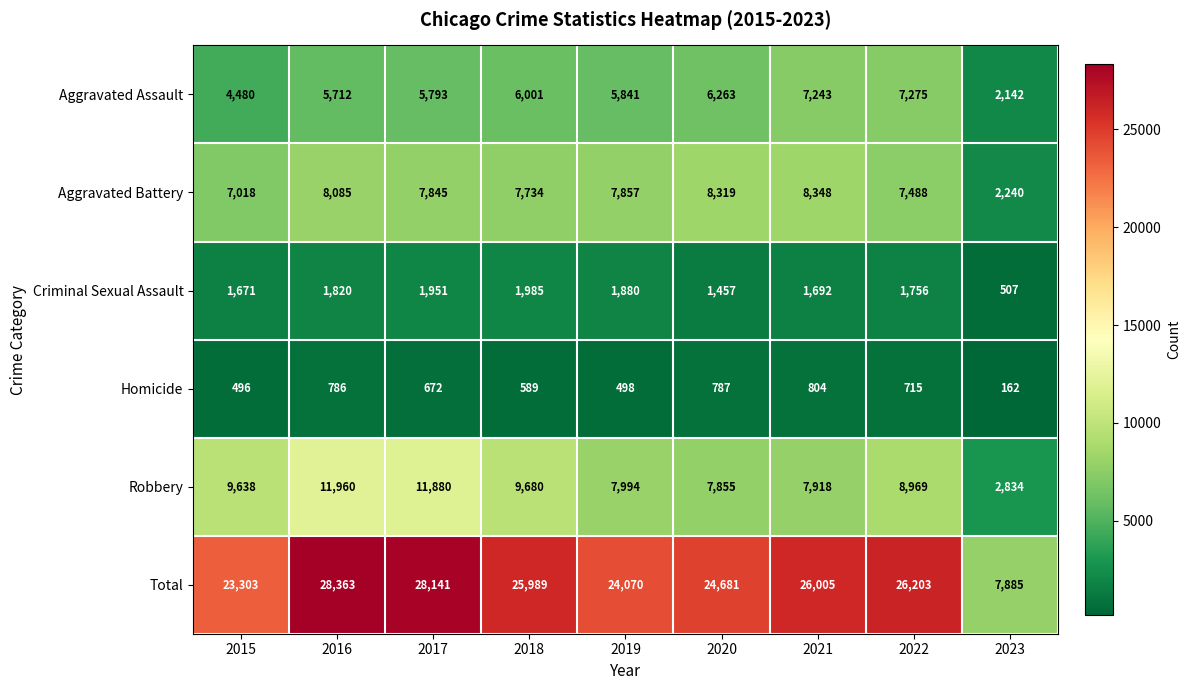

At which label is Aggravated Assault closest to 4708?

2015